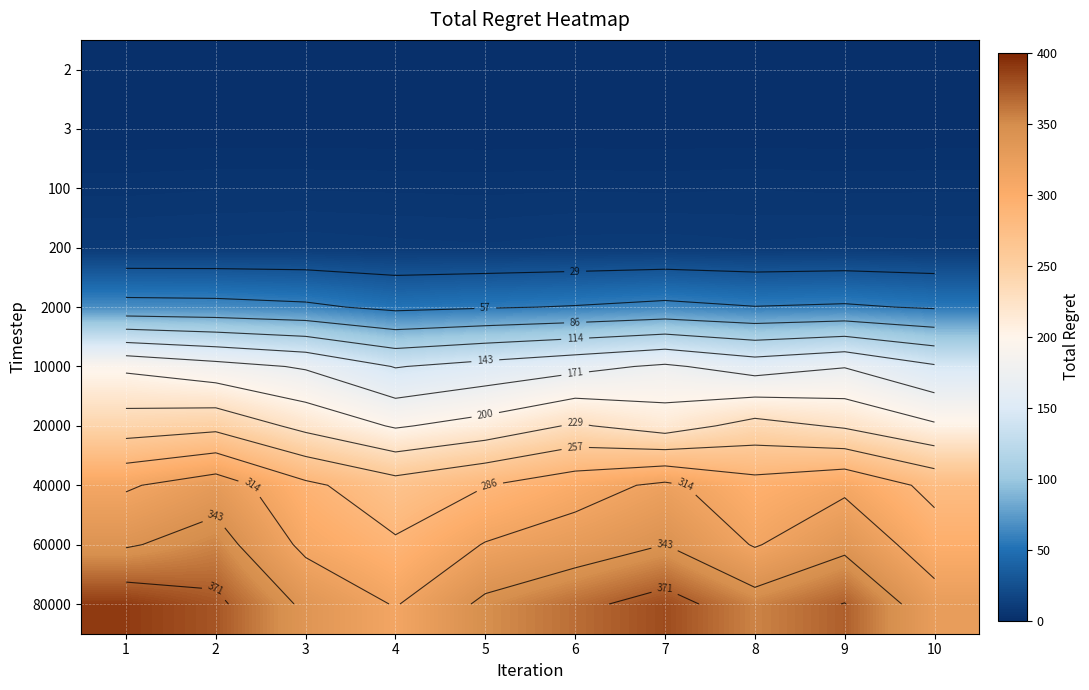

At which label does 20000 reach its minimum?

4